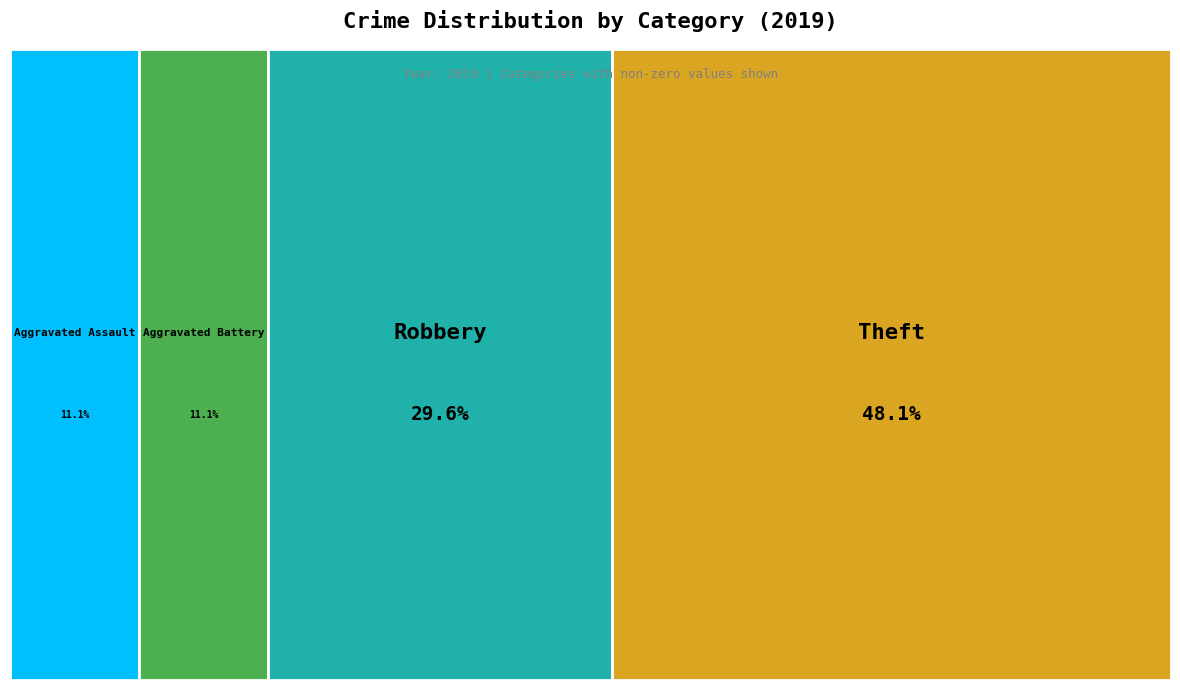

What percentage is the Aggravated Battery slice, to the nearest percent?

11%